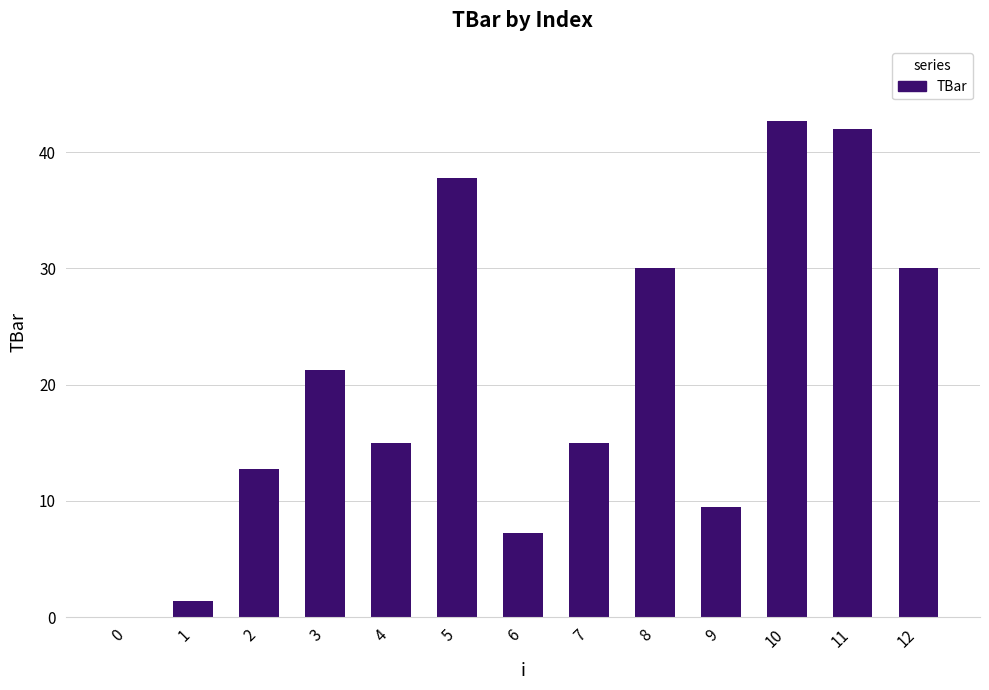

What is the sum of the values at 1 and 4?

16.4